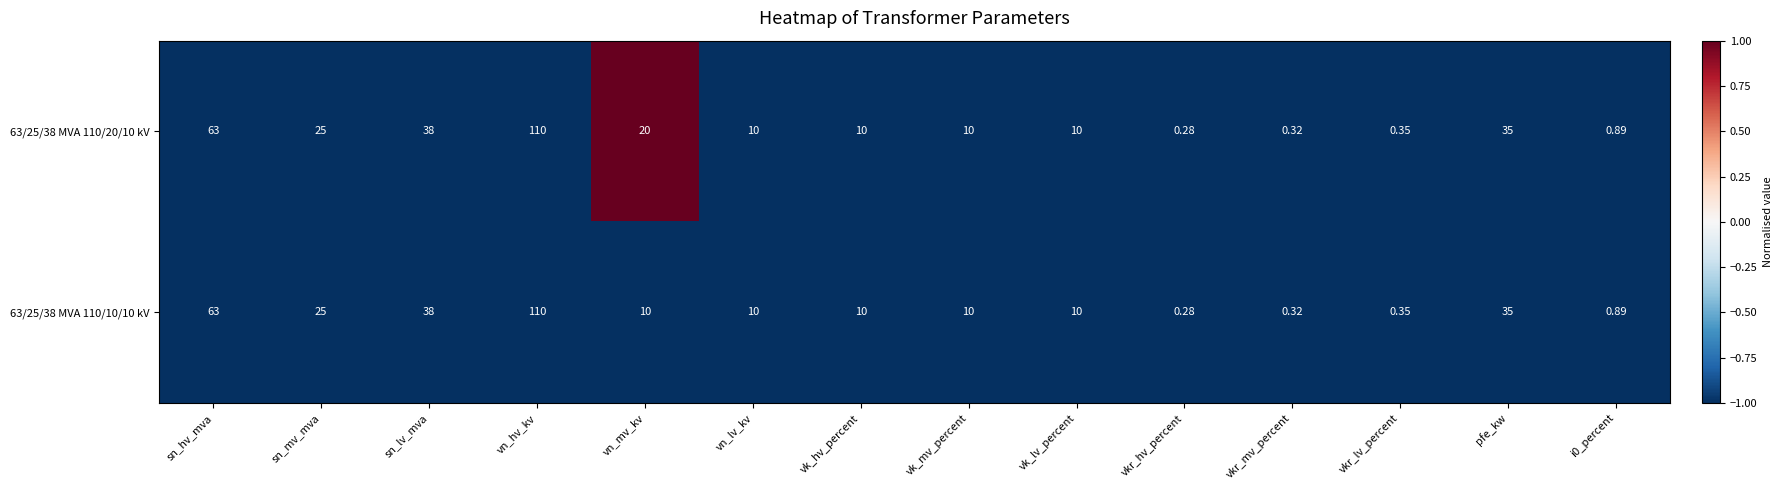

At which label does 63/25/38 MVA 110/10/10 kV reach its minimum?

vkr_hv_percent